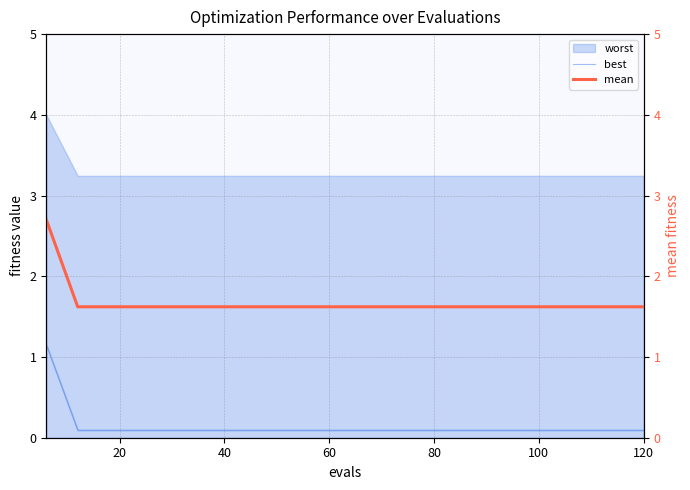

What is the sum of all best values?

2.9